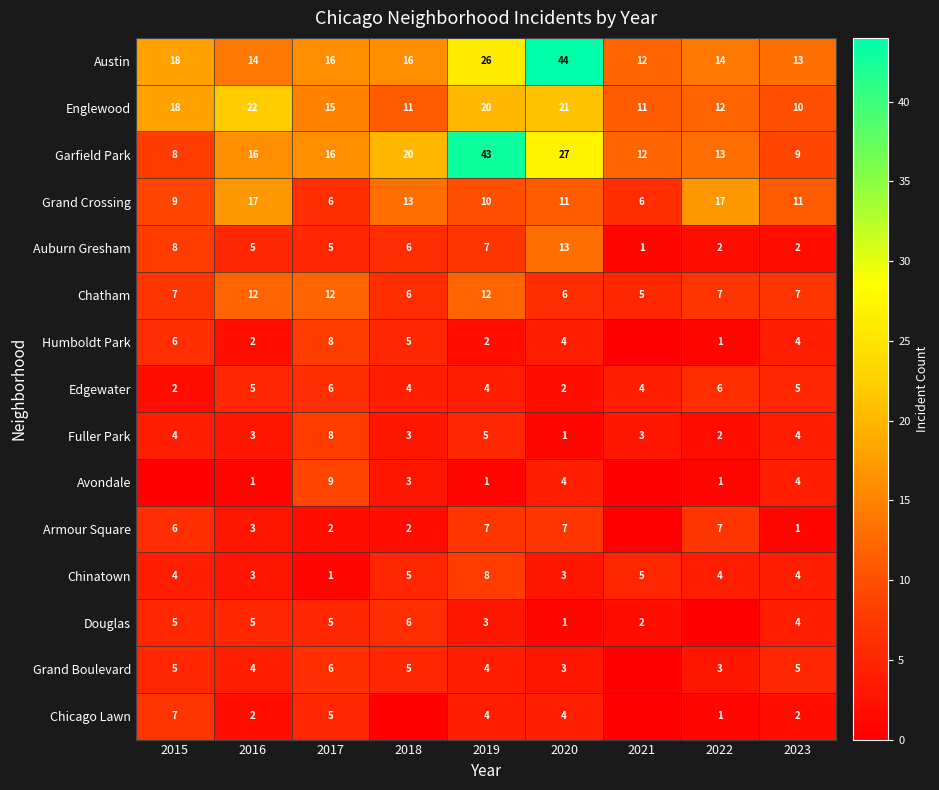

Between 2018 and 2023, which is larger?

2018